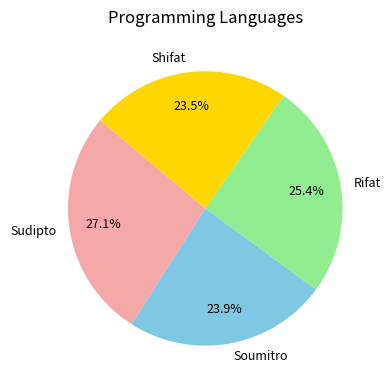

To the nearest percent, what is the combined percentage of Rifat and Shifat?

49%